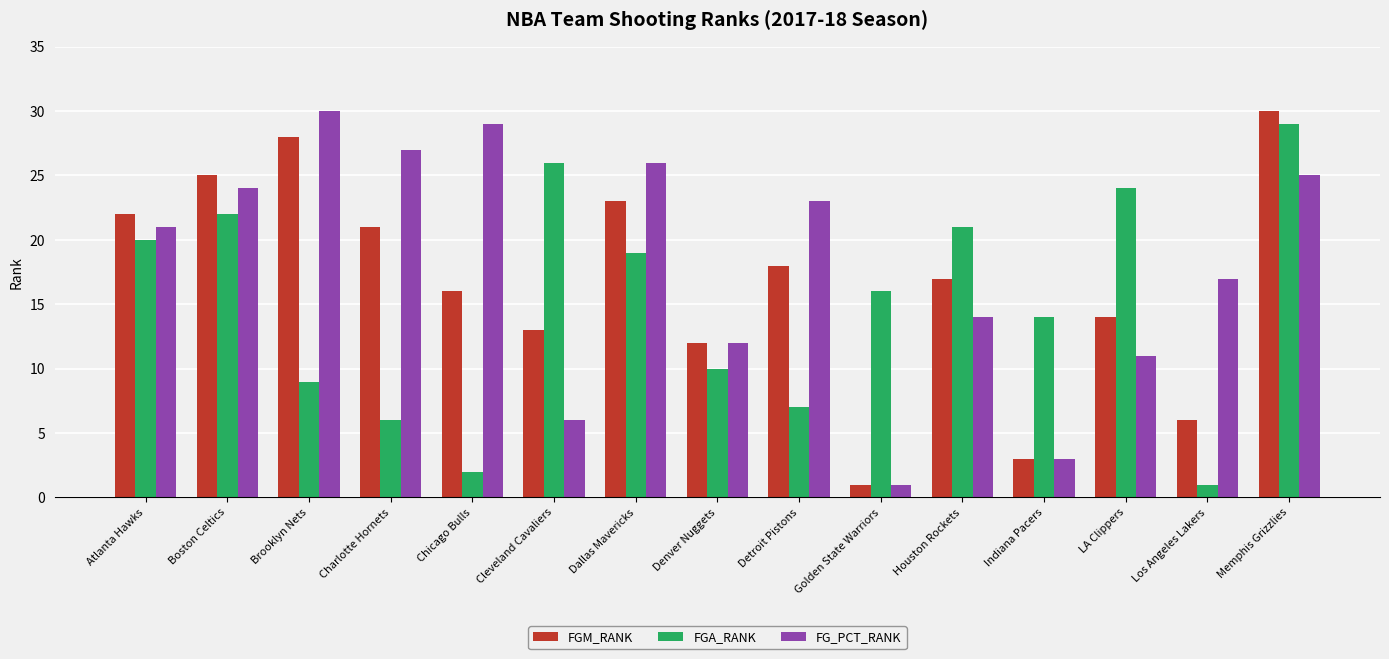

What position from the left is Memphis Grizzlies?

15